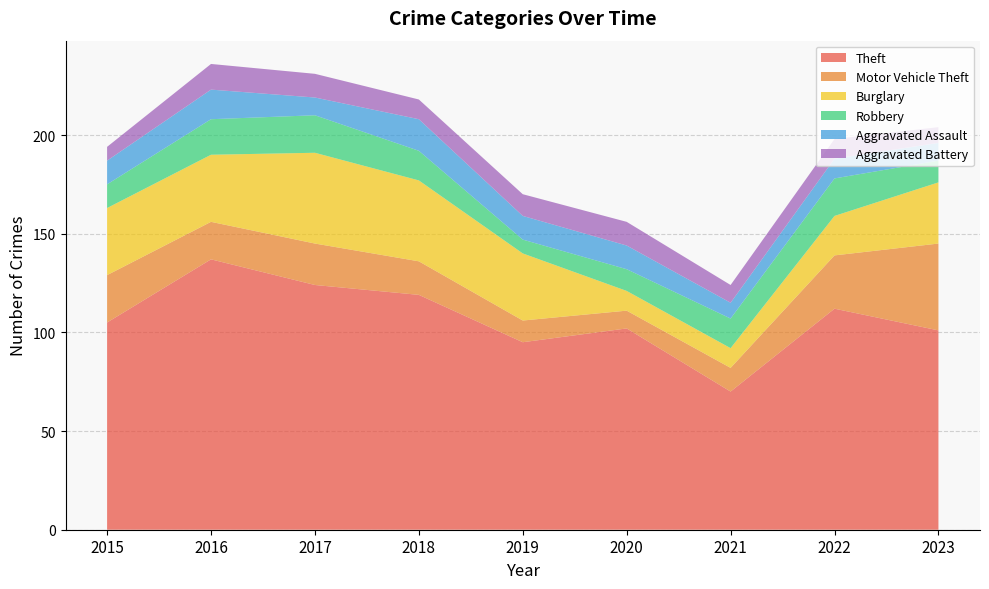

Reading right to left, what are all the values shown in this chart?

Theft: 2023=101	2022=112	2021=70	2020=102	2019=95	2018=119	2017=124	2016=137	2015=105
Motor Vehicle Theft: 2023=44	2022=27	2021=12	2020=9	2019=11	2018=17	2017=21	2016=19	2015=24
Burglary: 2023=31	2022=20	2021=10	2020=10	2019=34	2018=41	2017=46	2016=34	2015=34
Robbery: 2023=11	2022=19	2021=15	2020=11	2019=7	2018=15	2017=19	2016=18	2015=12
Aggravated Assault: 2023=9	2022=10	2021=8	2020=12	2019=12	2018=16	2017=9	2016=15	2015=12
Aggravated Battery: 2023=8	2022=10	2021=9	2020=12	2019=11	2018=10	2017=12	2016=13	2015=7